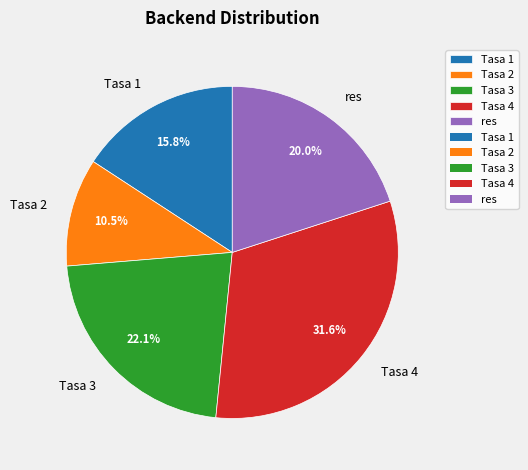

Do Tasa 2 and Tasa 3 together represent more than half of the pie?

No